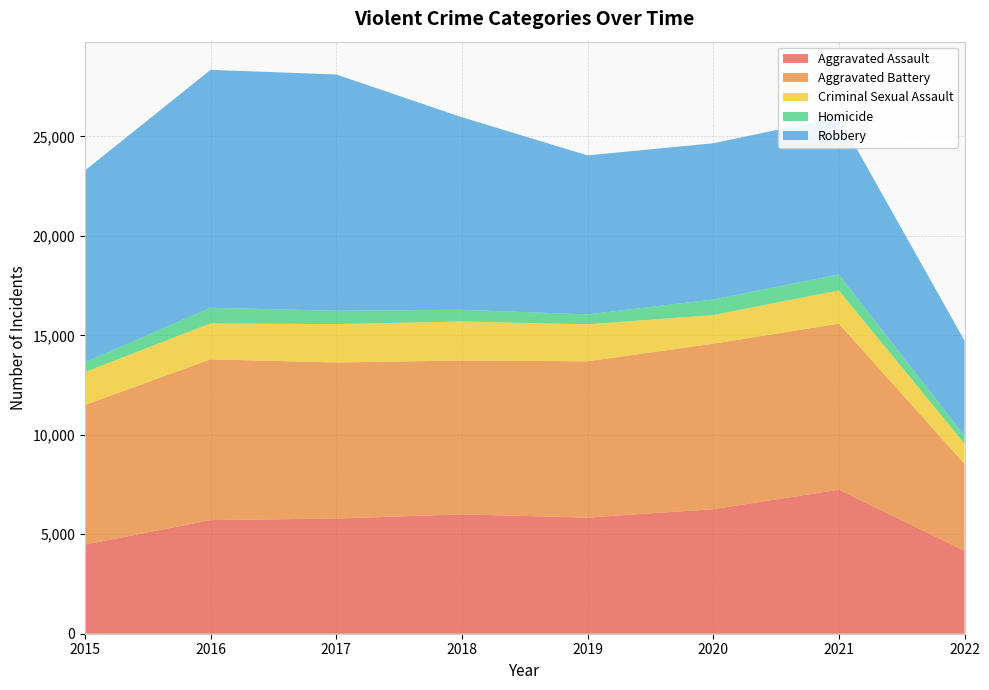

Reading left to right, what are all the values shown in this chart?

Aggravated Assault: 2015=4480	2016=5712	2017=5793	2018=6001	2019=5840	2020=6263	2021=7242	2022=4178
Aggravated Battery: 2015=7018	2016=8085	2017=7845	2018=7735	2019=7857	2020=8319	2021=8348	2022=4367
Criminal Sexual Assault: 2015=1655	2016=1807	2017=1928	2018=1964	2019=1860	2020=1437	2021=1671	2022=1009
Homicide: 2015=496	2016=786	2017=672	2018=589	2019=498	2020=785	2021=801	2022=397
Robbery: 2015=9638	2016=11960	2017=11880	2018=9679	2019=7994	2020=7855	2021=7920	2022=4787